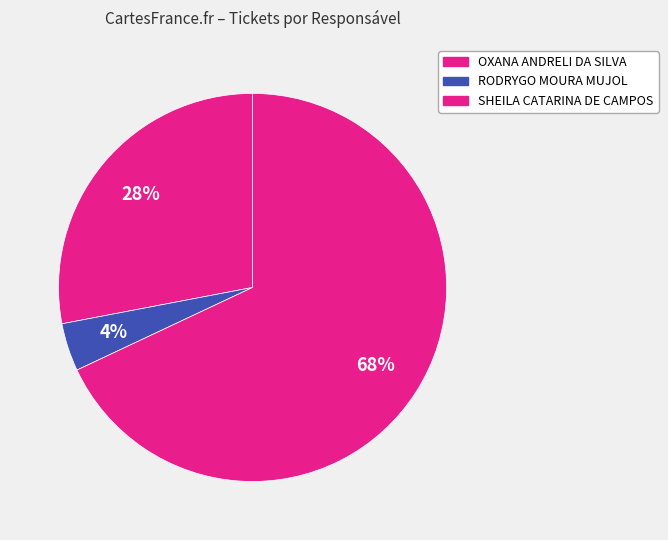

Count the number of slices in the pie.

3